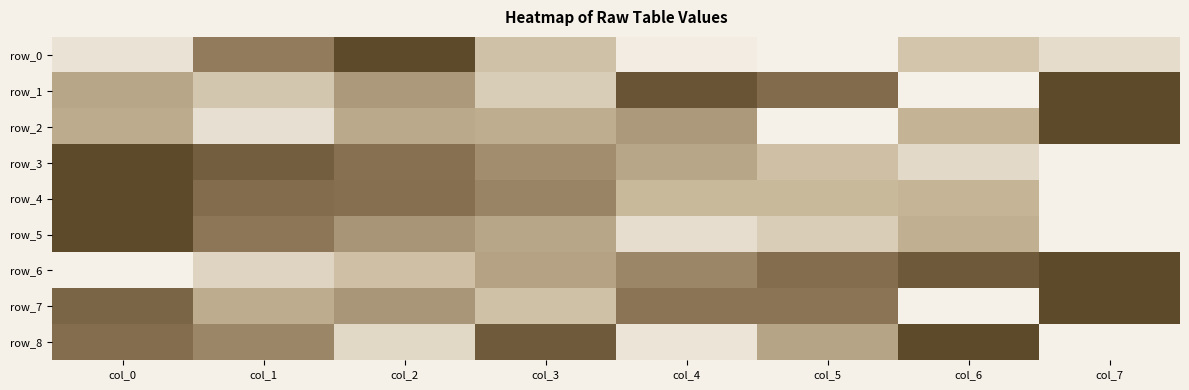

What value does the row_1 series have at col_3?

0.2